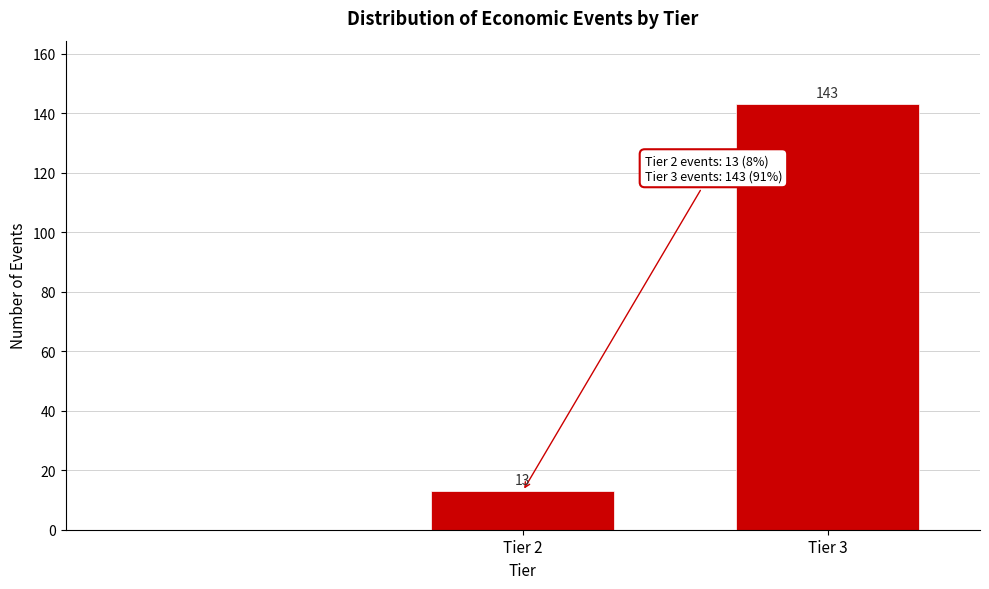

Reading left to right, what are all the values shown in this chart?

13	143